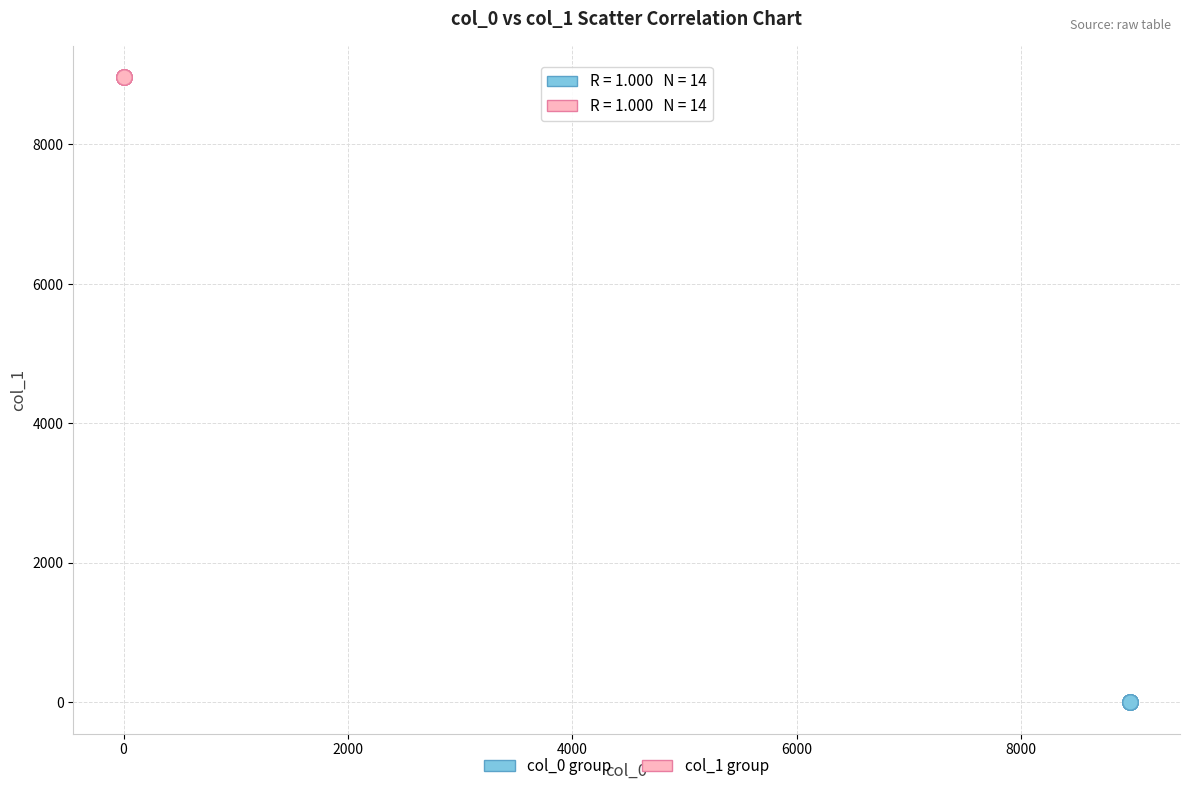

Which series reaches the maximum Y coordinate?

col_1 group